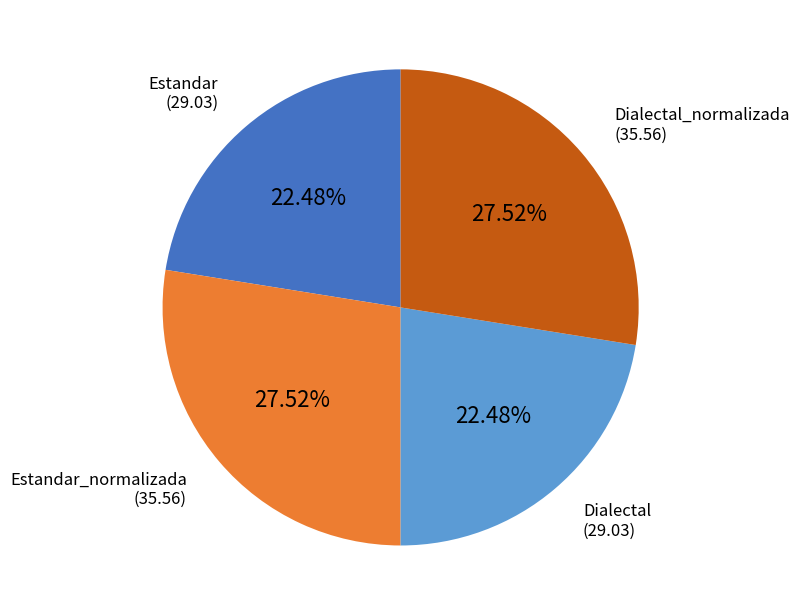

What percentage do Estandar and Dialectal_normalizada together represent?

50.0%